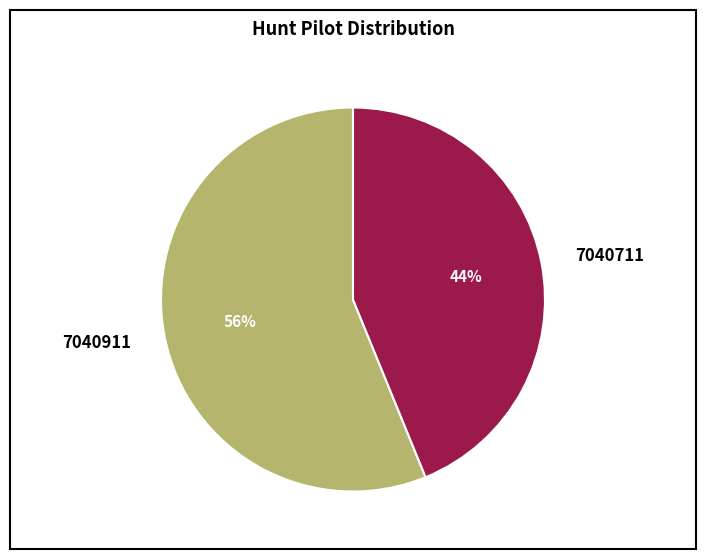

Rank the categories by value from lowest to highest.

7040711, 7040911